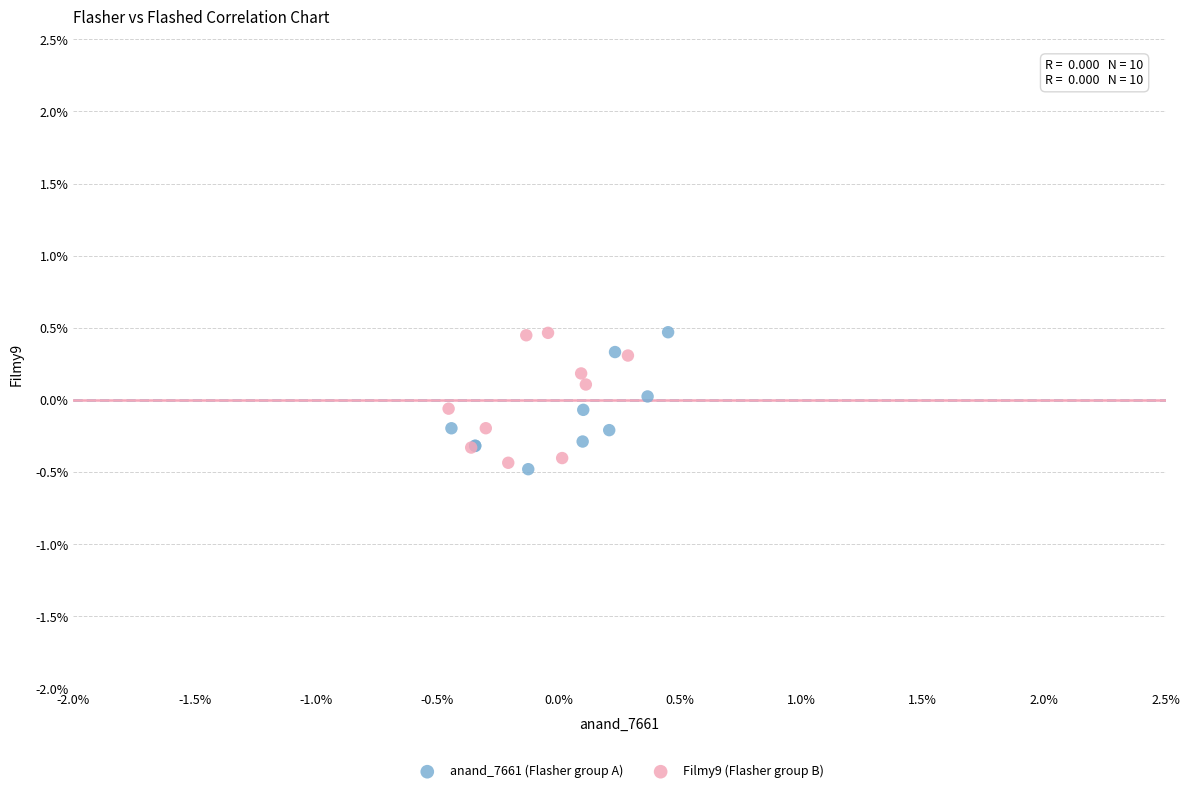

Which series has the widest spread of Y values?

anand_7661 (Flasher group A)